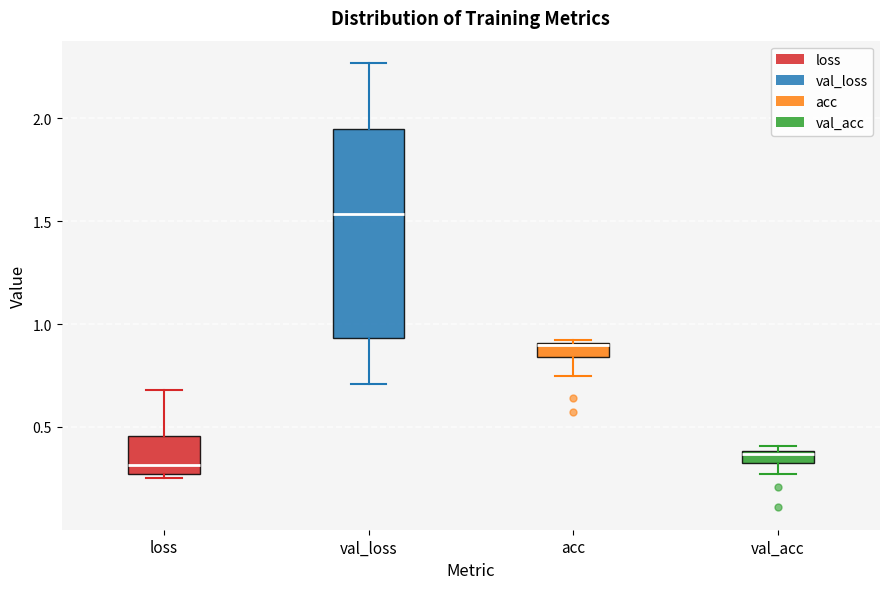

Which box's median line is the highest?

val_loss